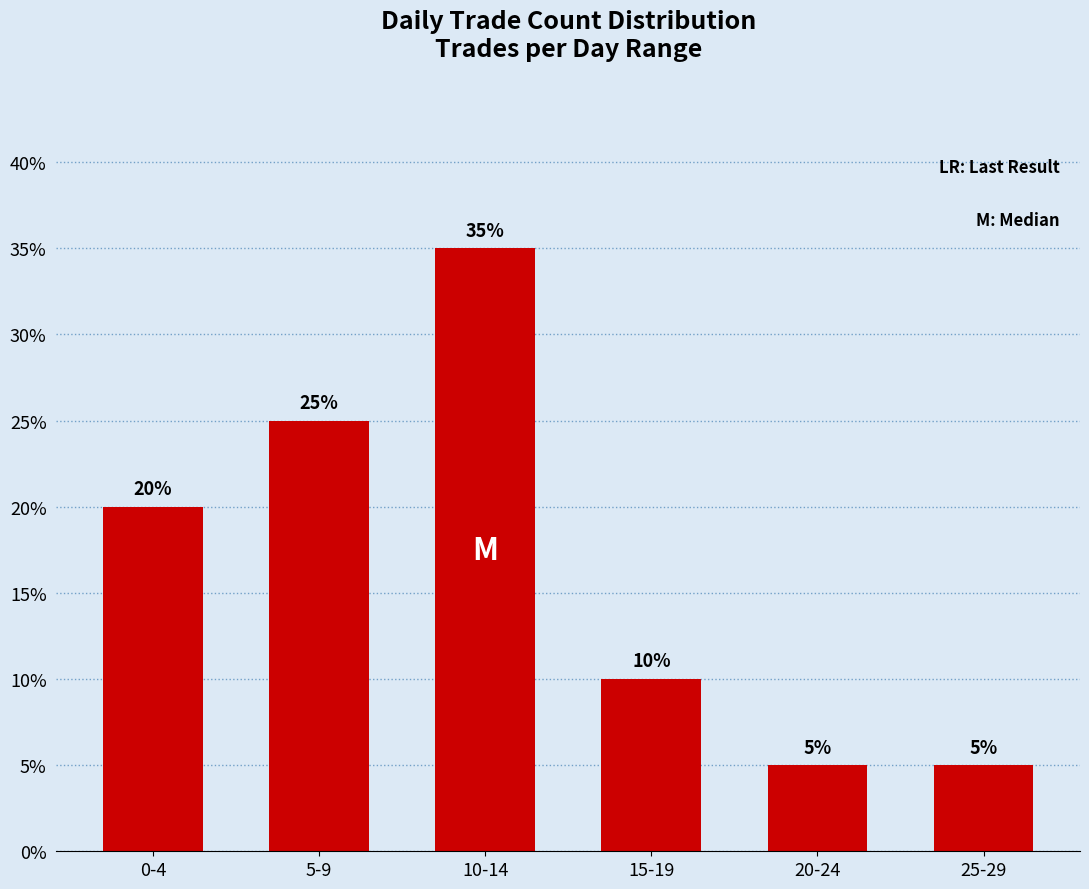

Reading left to right, list all the values displayed in this chart.

20	25	35	10	5	5